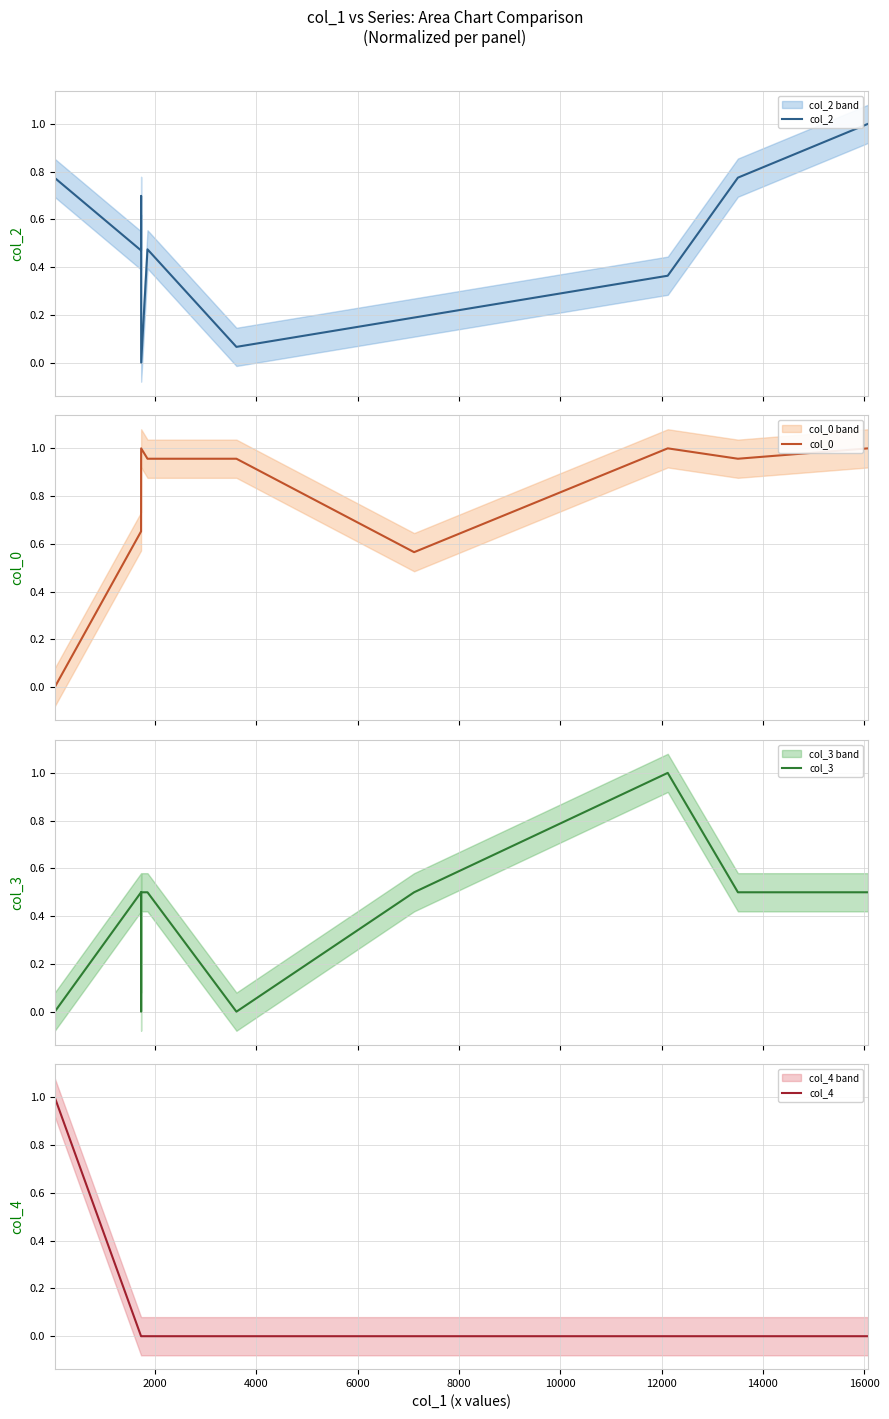

What is the highest value of the col_2 series?

1.0